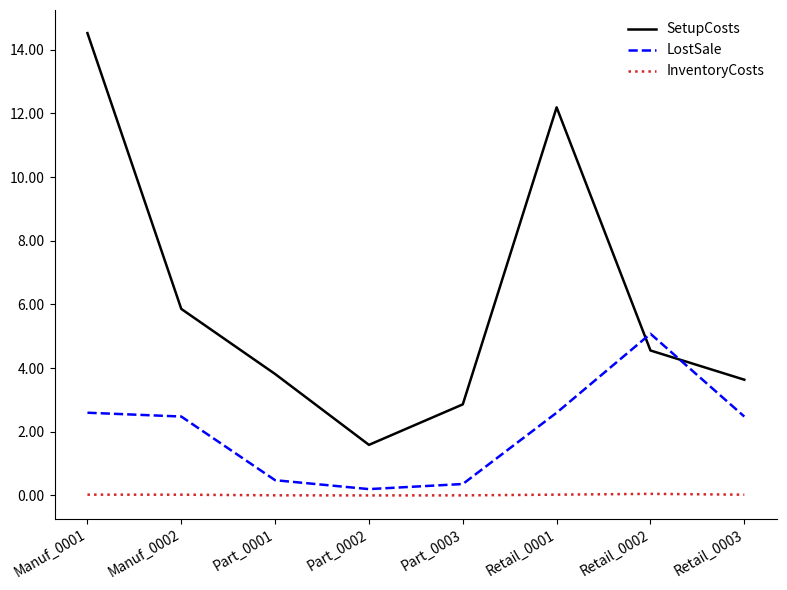

Rank the series by their average value, from lowest to highest.

InventoryCosts, LostSale, SetupCosts